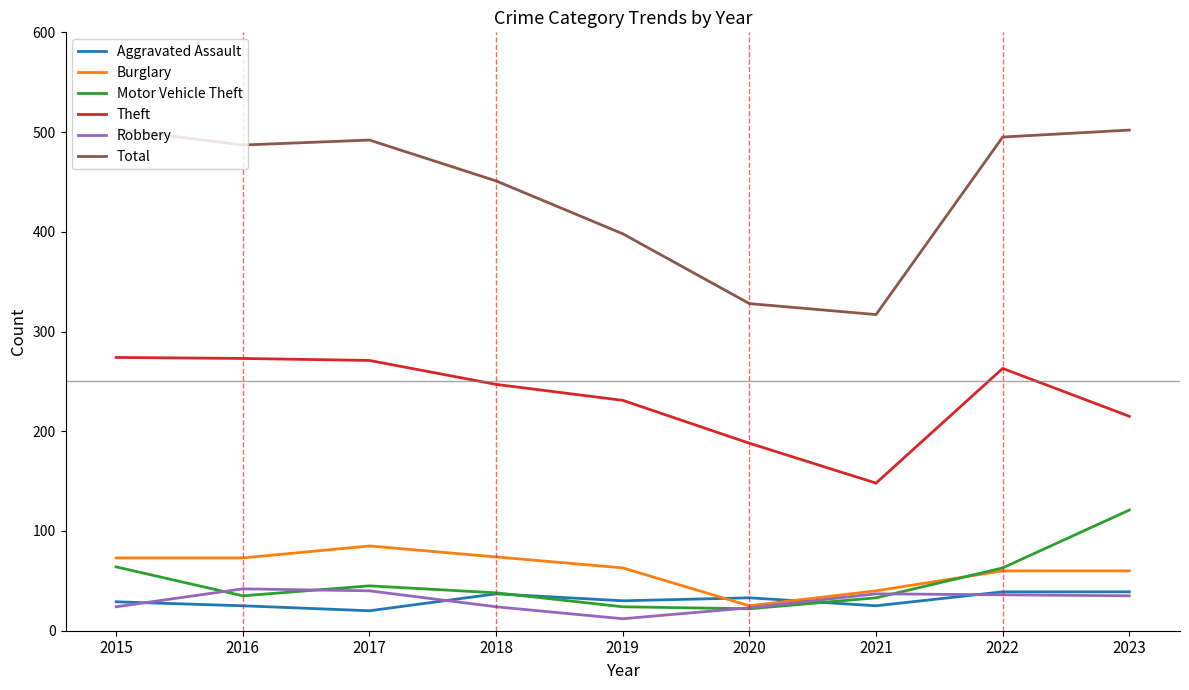

What is the greatest value displayed?

503